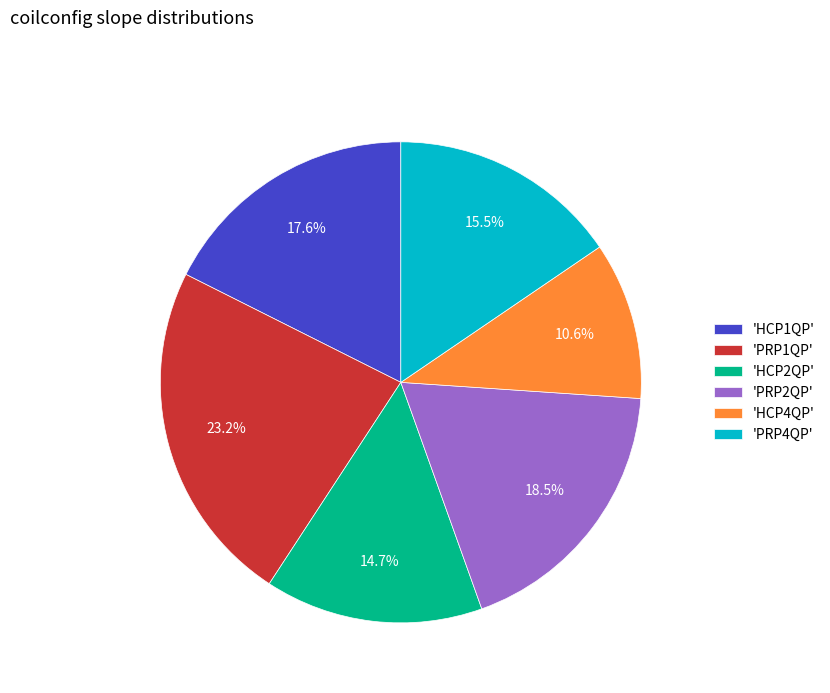

Is 'PRP1QP' the majority of the pie?

No